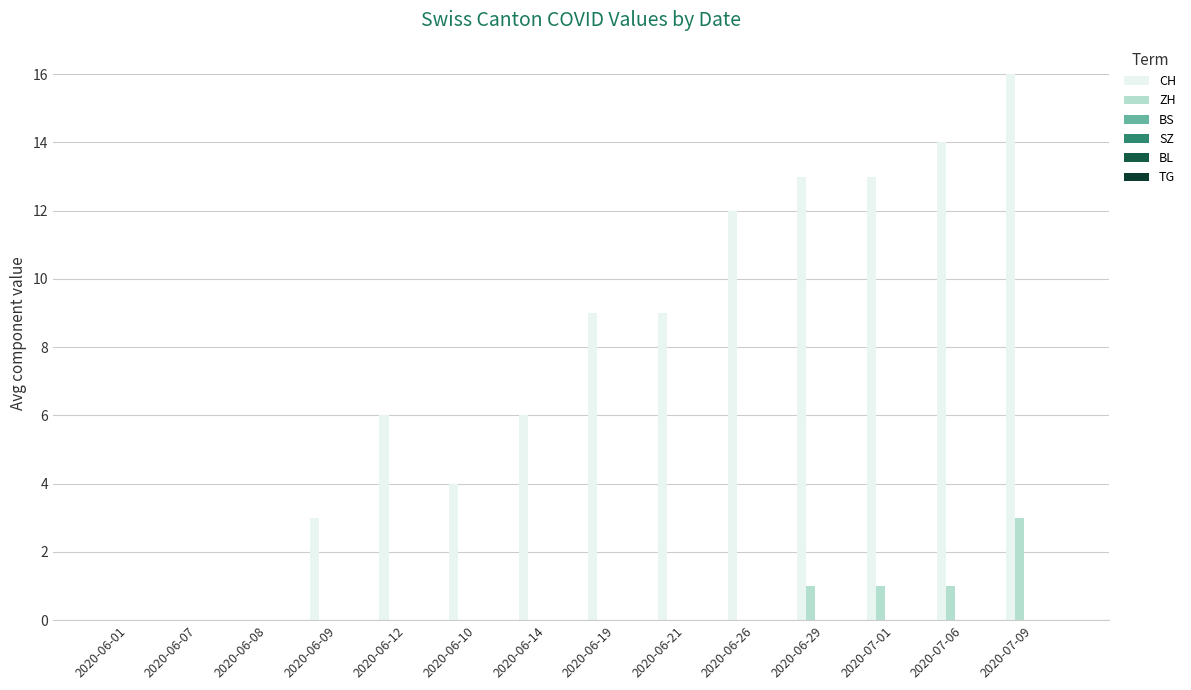

How many groups of bars are there?

14